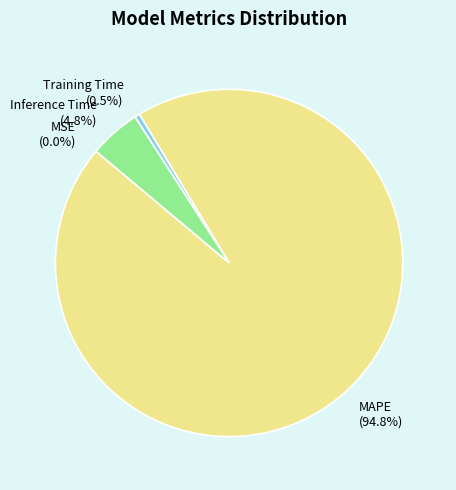

Between MAPE and Training Time, which is larger?

MAPE